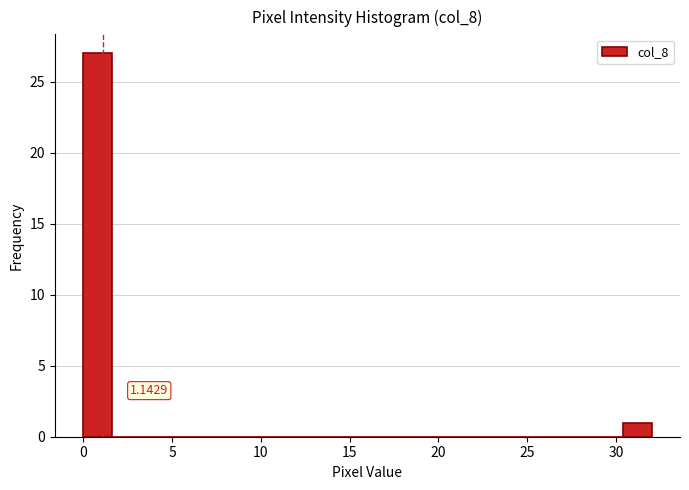

Around what value on the x-axis is the tallest bar? Give the approximate position of its centre, as read against the axis.

1.0